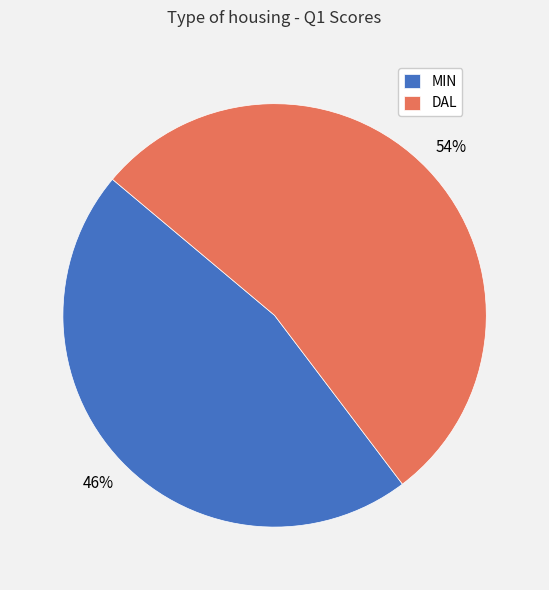

Do MIN and DAL together represent more than half of the pie?

Yes